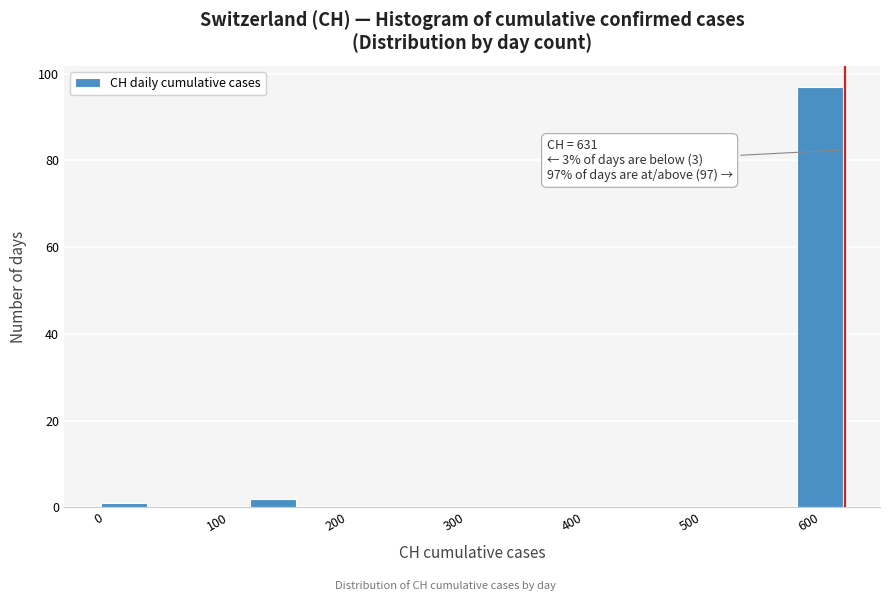

Over which range of the x-axis is the bar tallest?

590 to 630